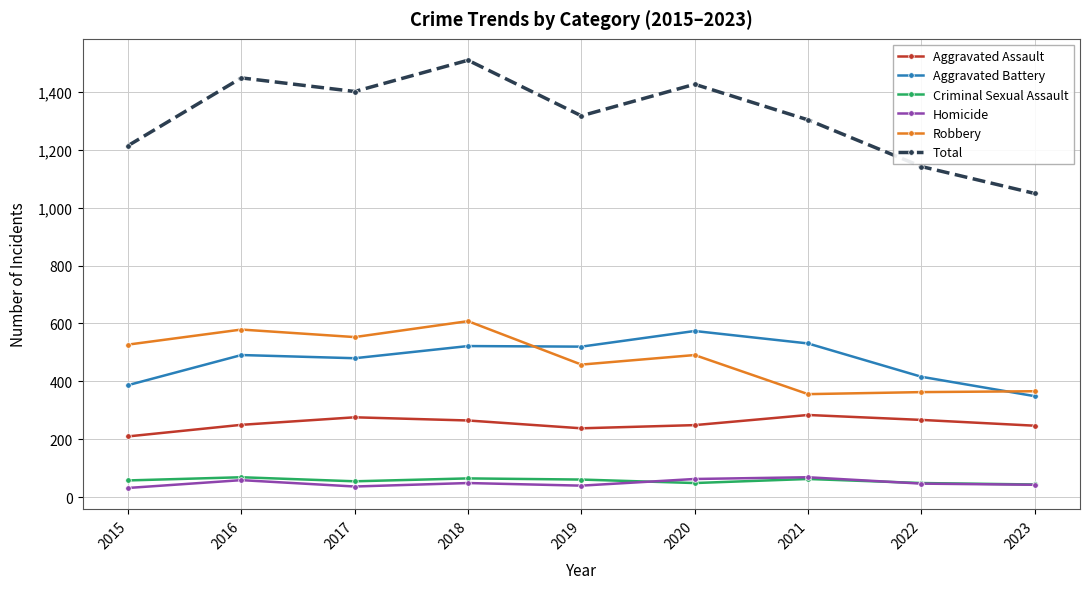

Is this an area chart (filled region under the line)?

No